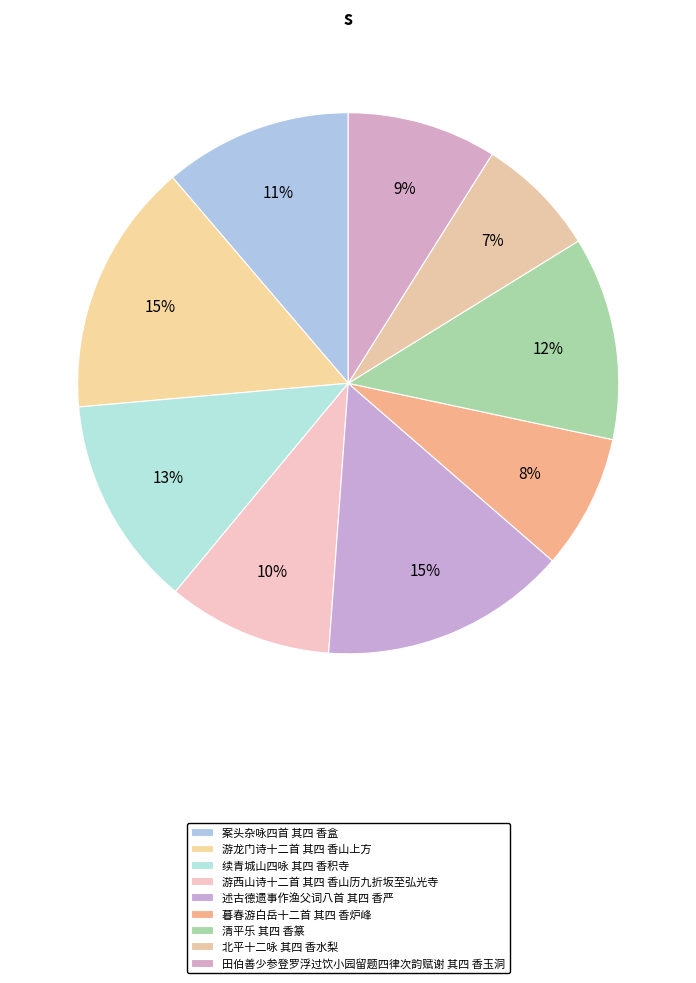

How many slices are in this pie chart?

9